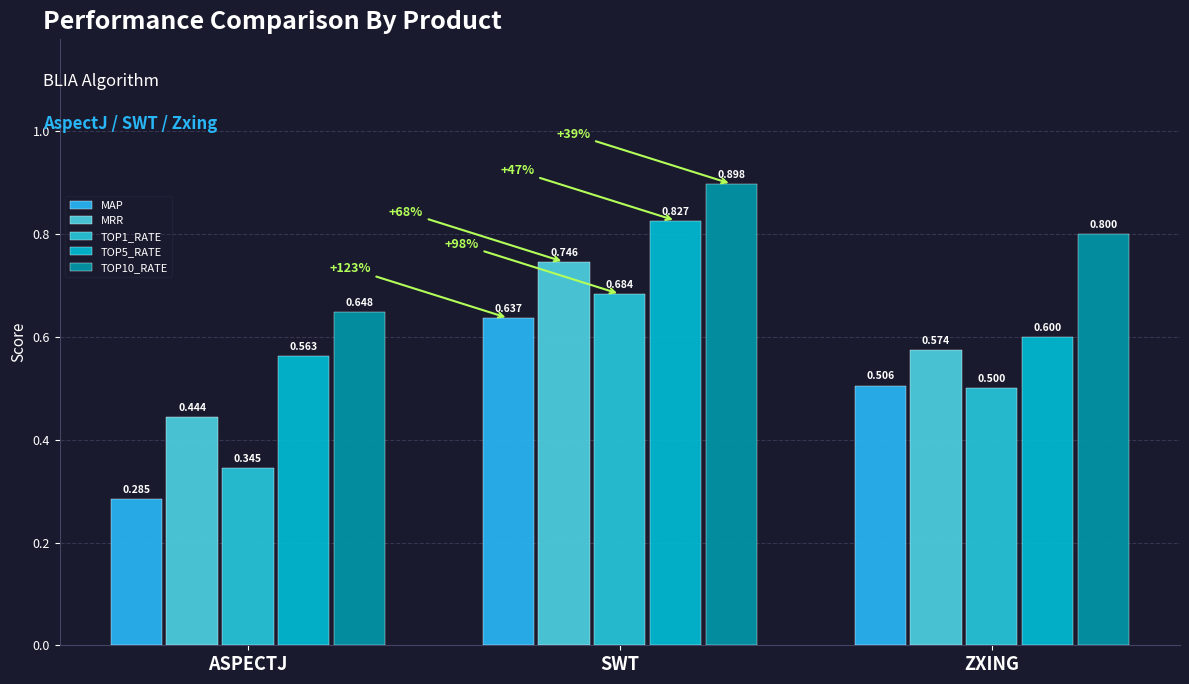

What position from the left is SWT?

2